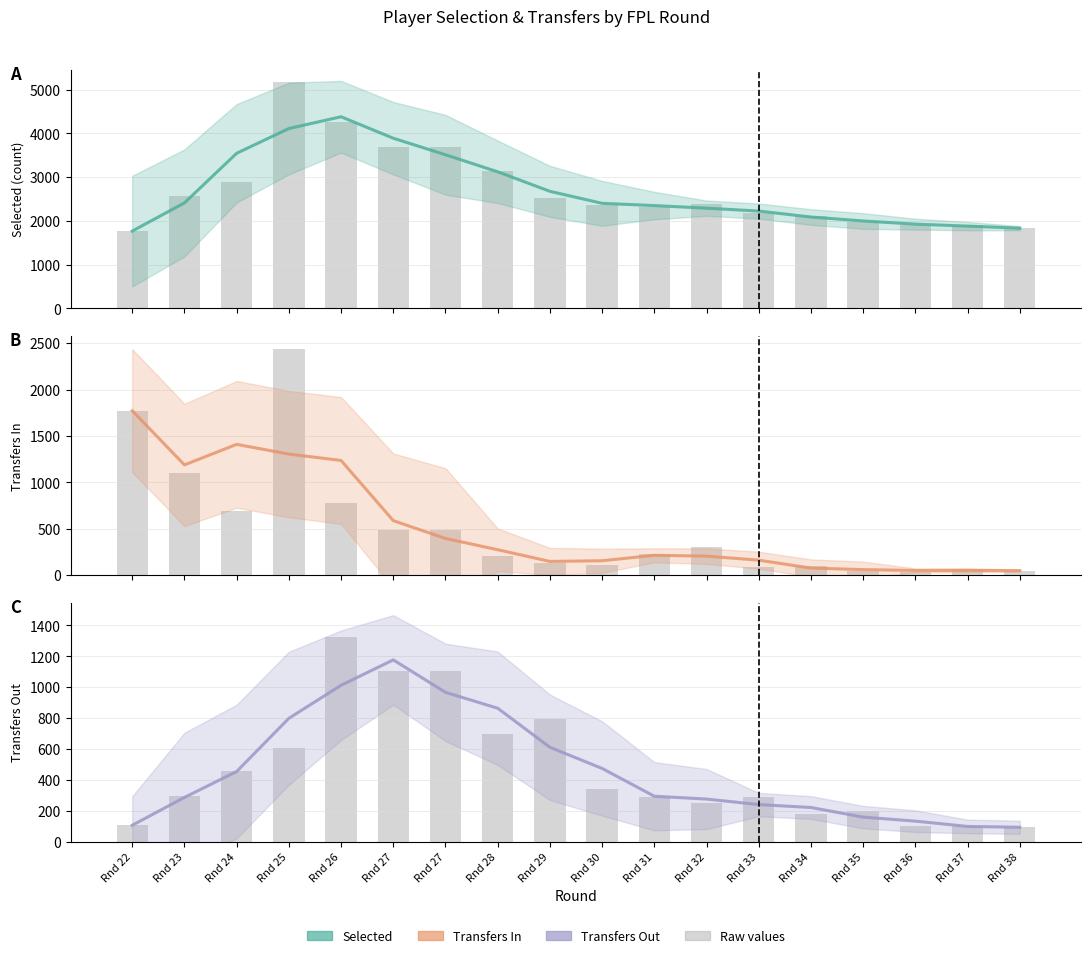

Rank the categories by Transfers Out value from highest to lowest.

Rnd 27, Rnd 26, Rnd 27, Rnd 28, Rnd 25, Rnd 29, Rnd 30, Rnd 24, Rnd 31, Rnd 23, Rnd 32, Rnd 33, Rnd 34, Rnd 35, Rnd 36, Rnd 22, Rnd 37, Rnd 38